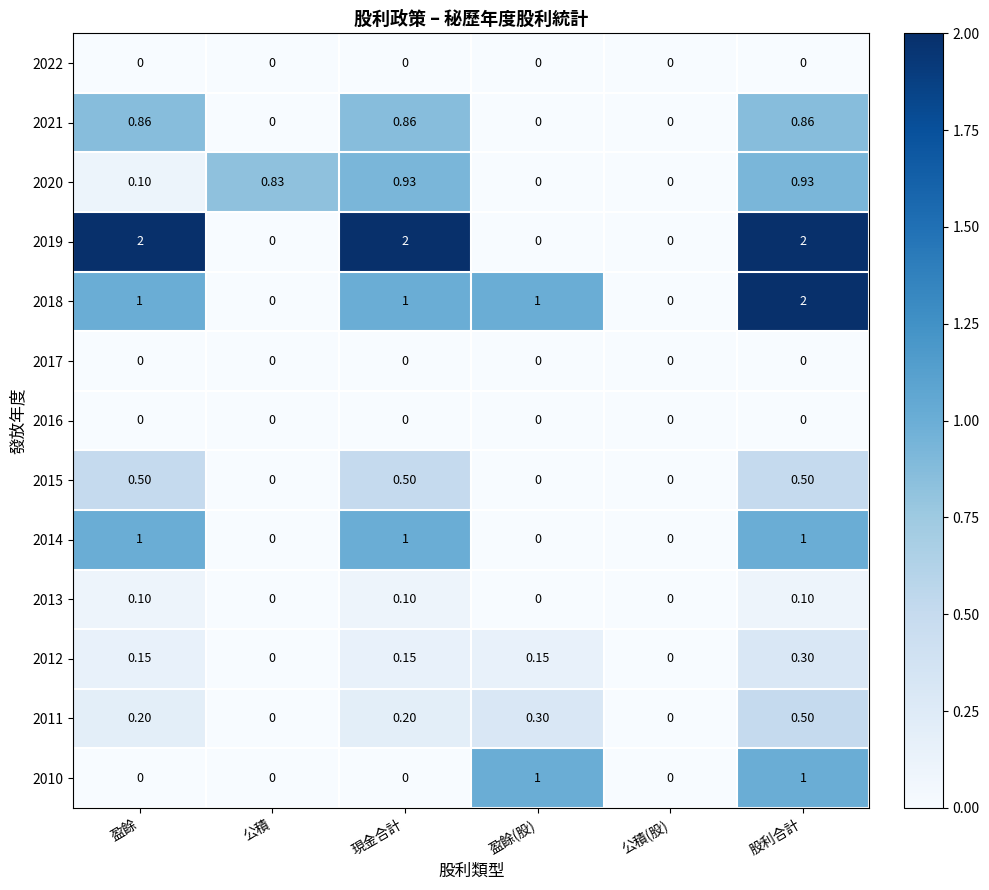

At which label does 2011 reach its peak?

股利合計